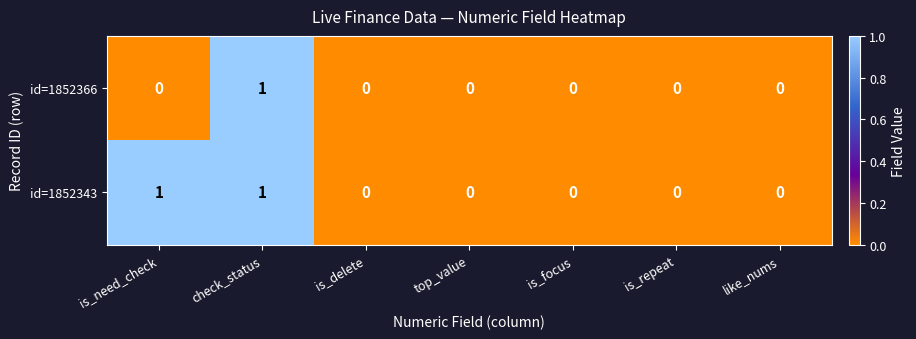

What is the spread (max minus min) of values at is_need_check?

1